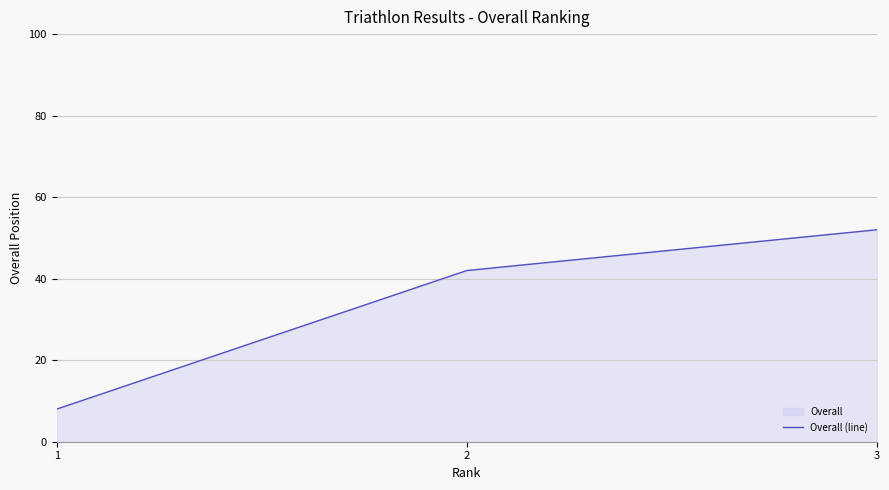

Rank the categories by value from lowest to highest.

1, 2, 3